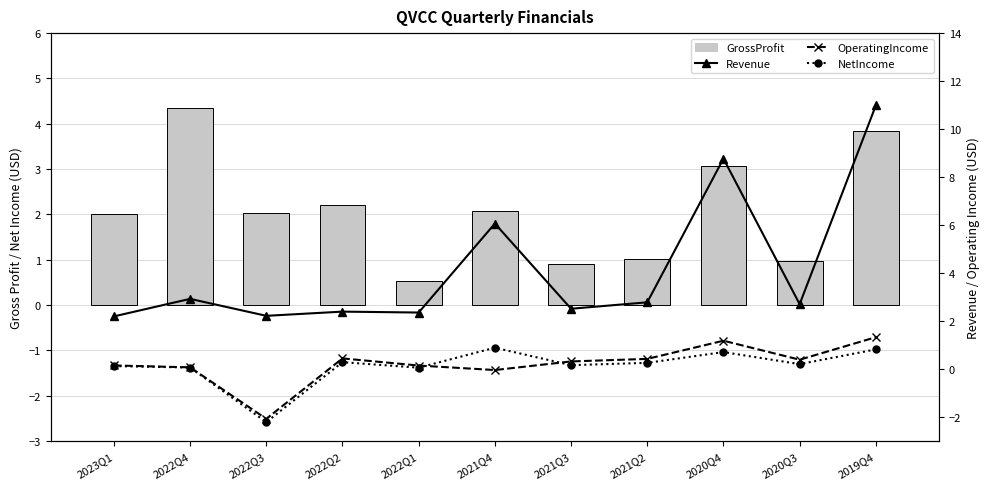

Which series has the largest range (max minus min)?

Revenue